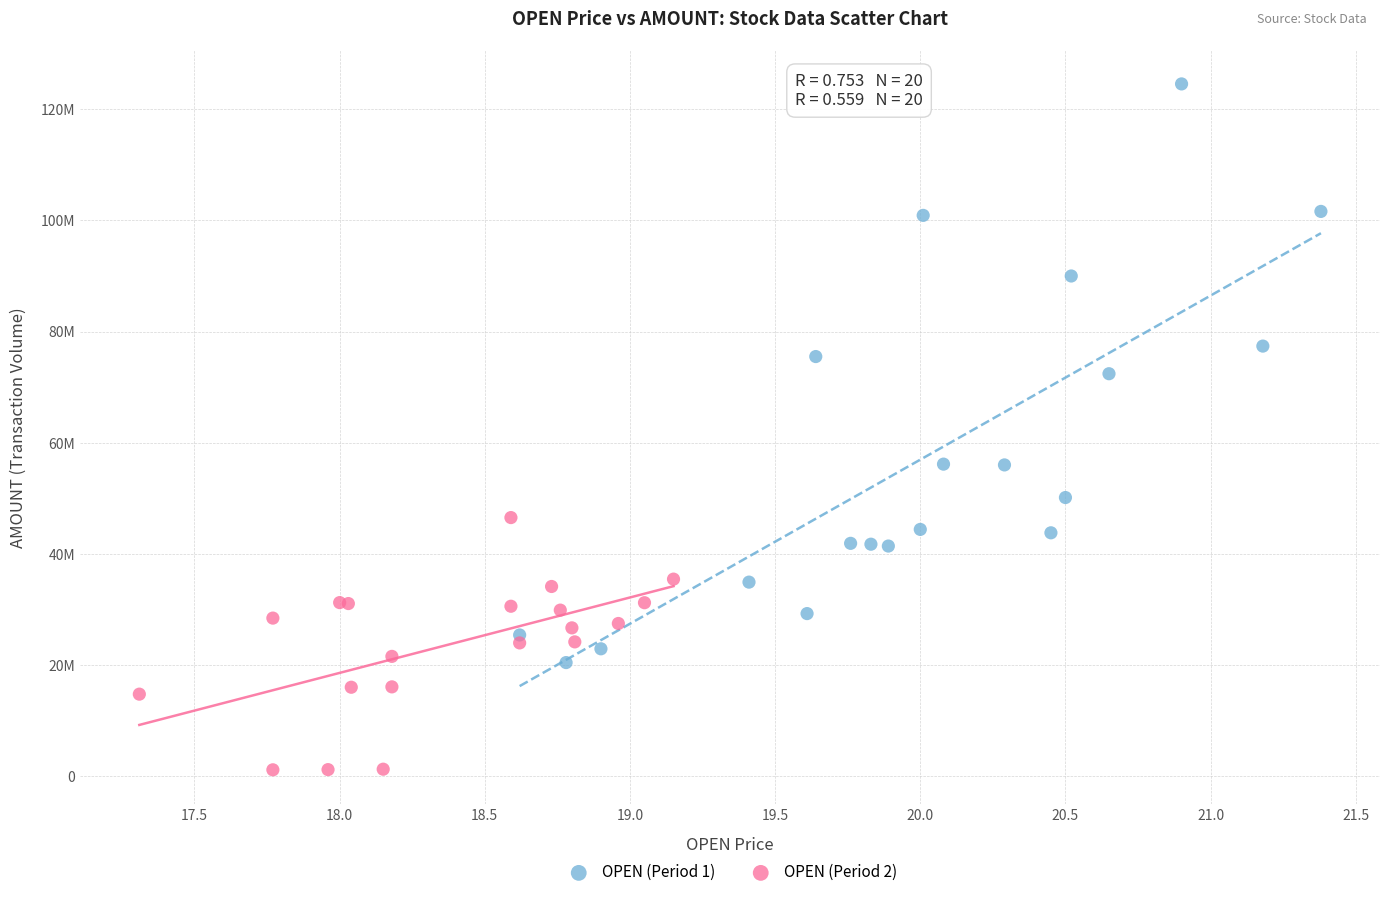

Which series has the largest Y range (max minus min)?

OPEN (Period 1)